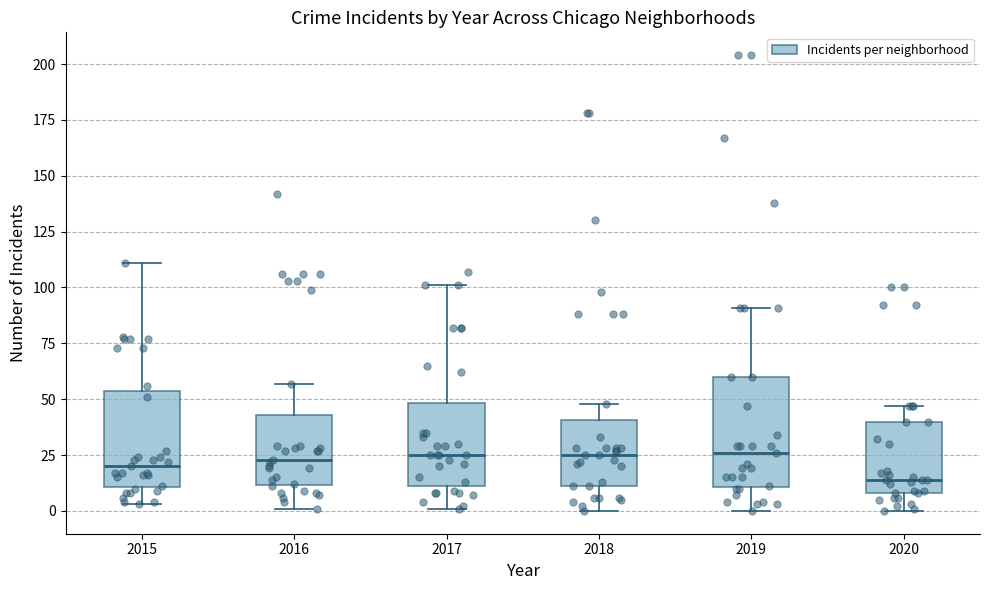

Where does the lower whisker of the box at x = 2018 end on the y-axis? The values are not printed on the chart, so give them approximately, as read against the axis.

0